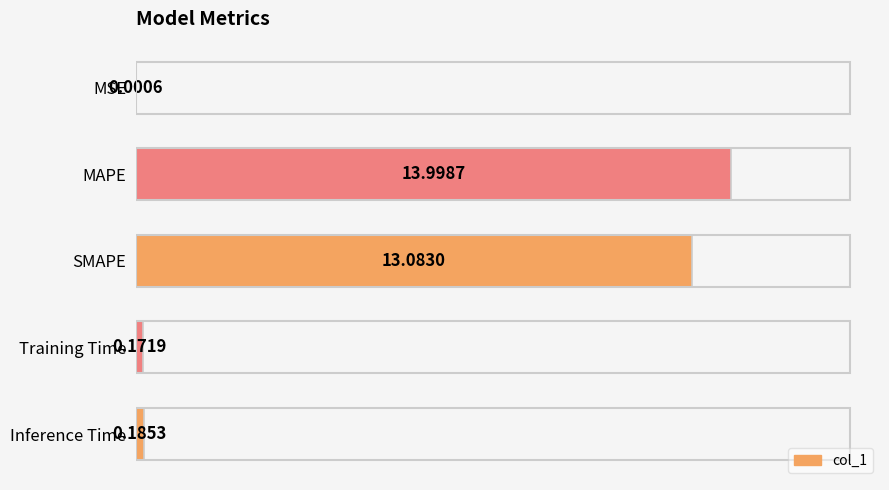

Which has a higher value, Inference Time or SMAPE?

SMAPE